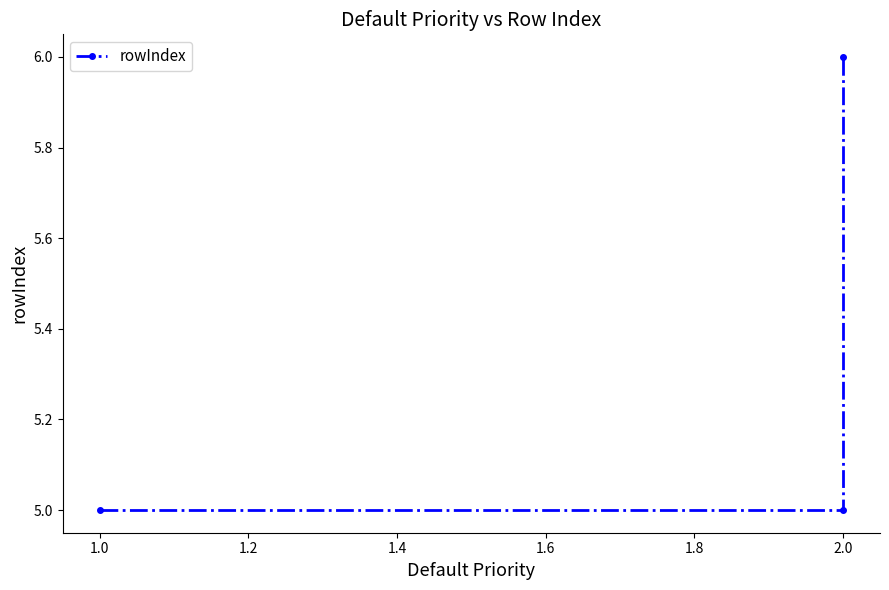

What is the sum of all values?

16